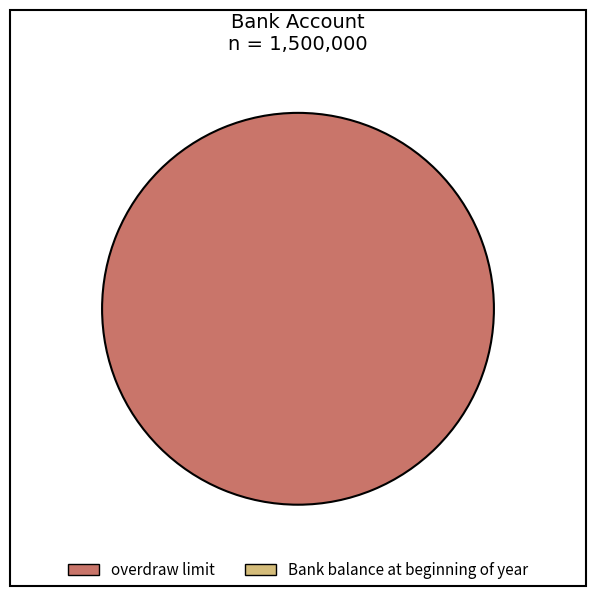

Does any single category account for the majority?

Yes